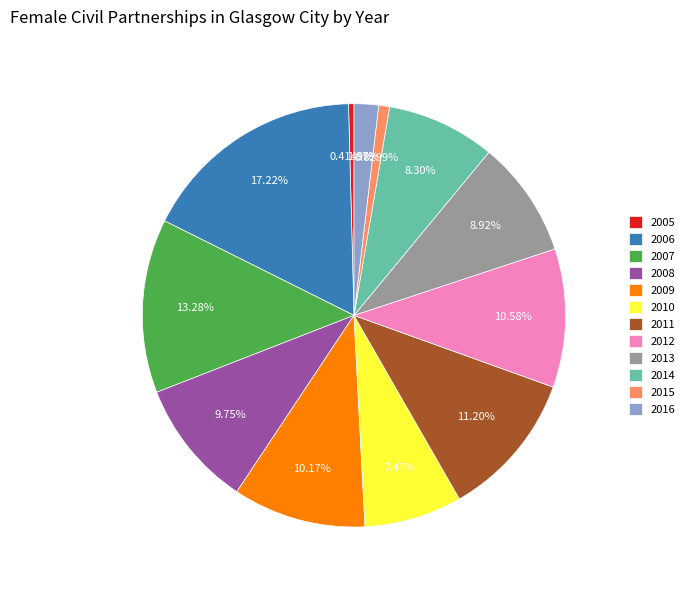

Is 2011 the majority of the pie?

No